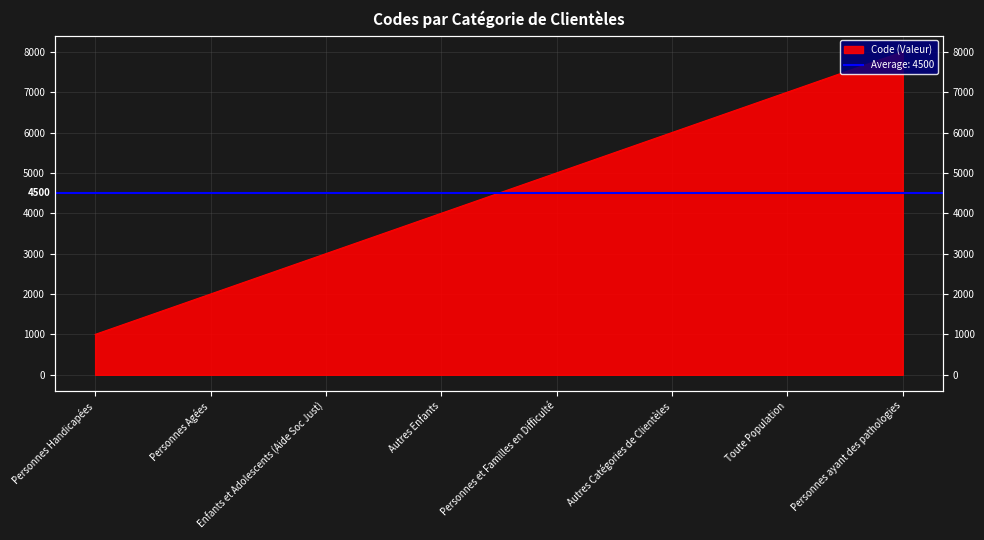

Approximately how many times larger is the value at Personnes Agées compared to Personnes et Familles en Difficulté?

0.4